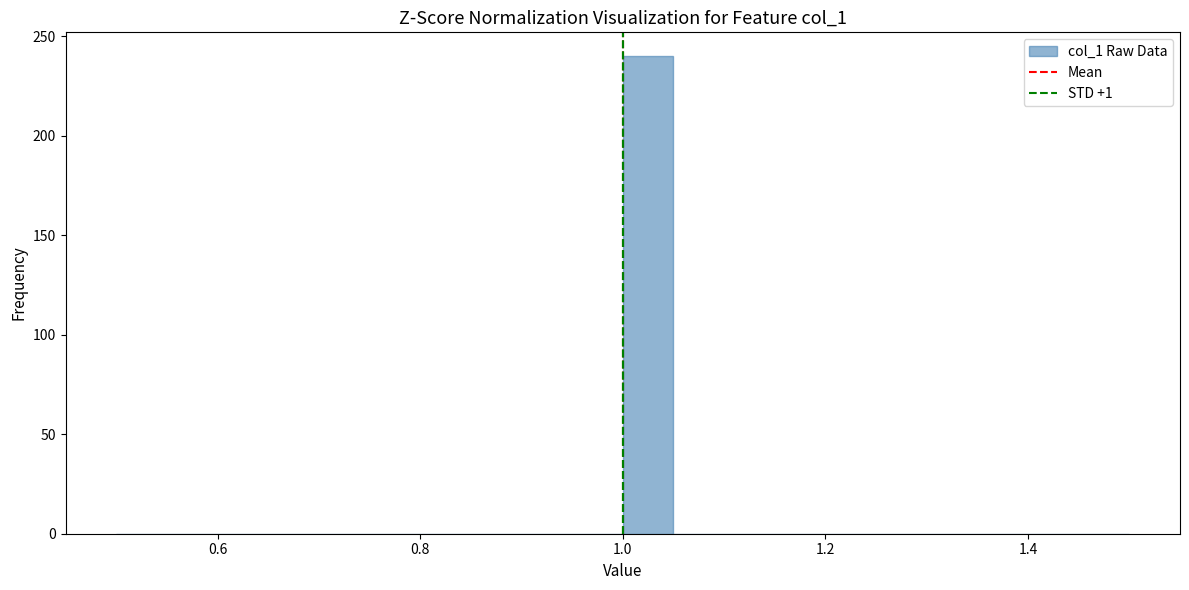

Read against the x-axis, roughly where is the centre of the tallest bar?

1.02